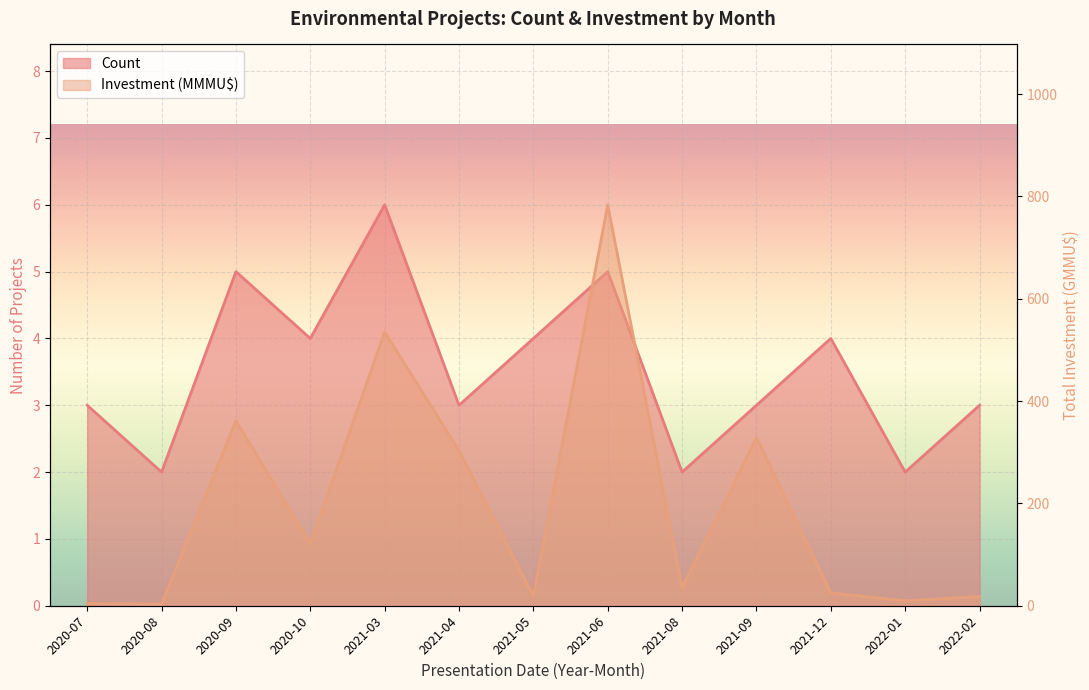

The Count series shows 1.4 at 2020-09. True or false?

False